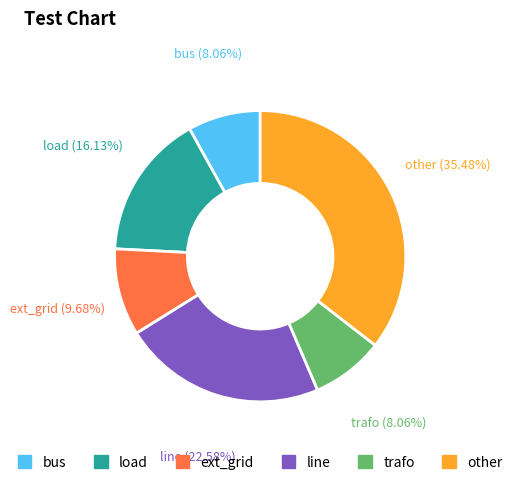

Between bus and other, which is larger?

other